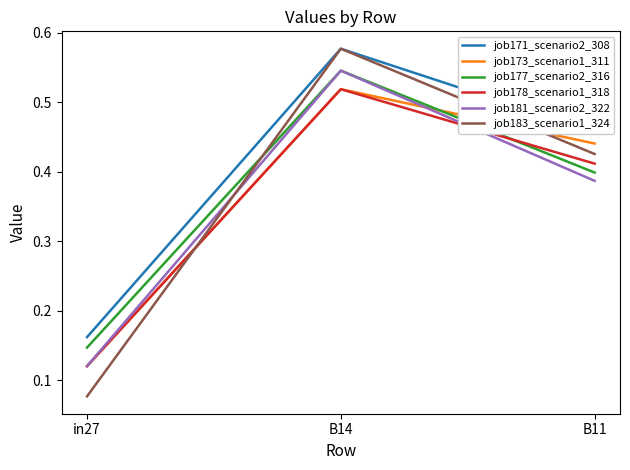

How many job177_scenario2_316 values are between 0 and 1?

3